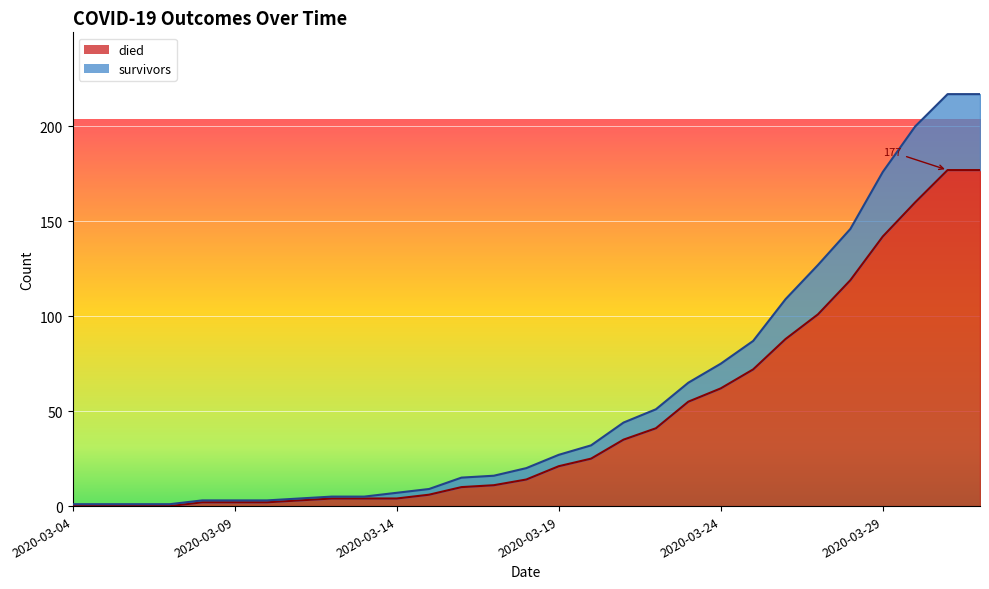

Which category has the highest value in the died series?

2020-03-31